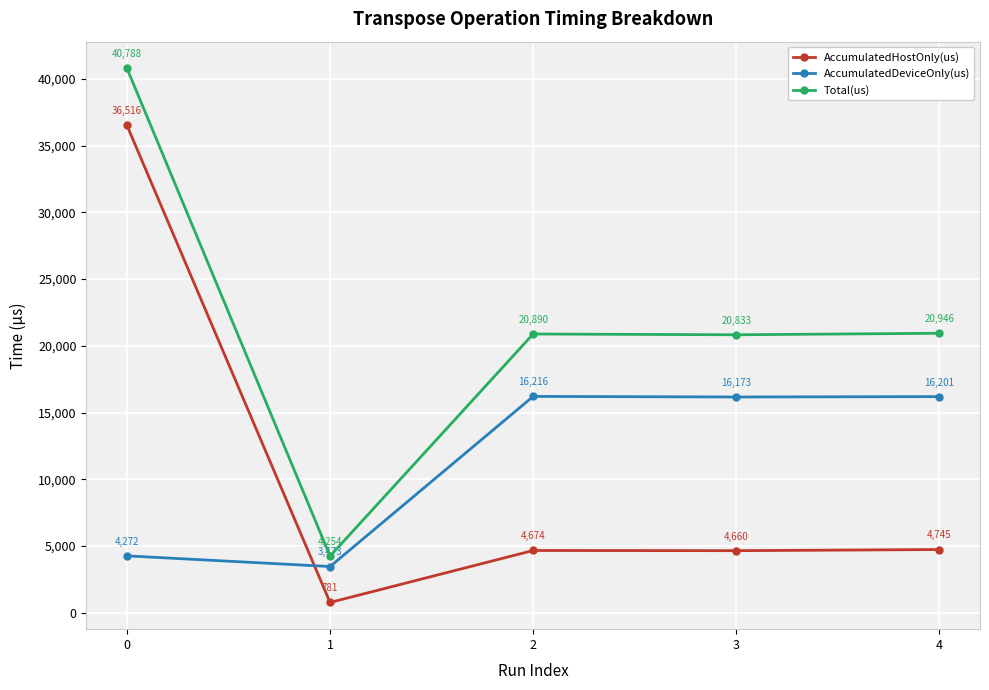

Which series has the largest total across all categories?

Total(us)